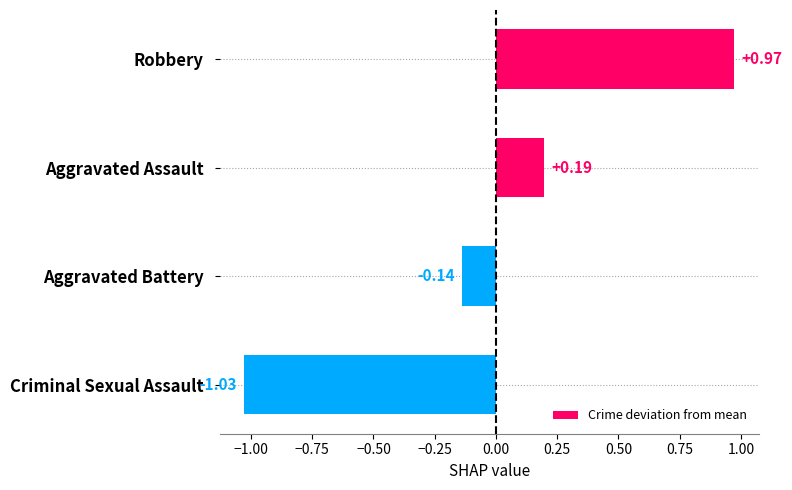

List the labels in order of value, smallest first.

Criminal Sexual Assault, Aggravated Battery, Aggravated Assault, Robbery